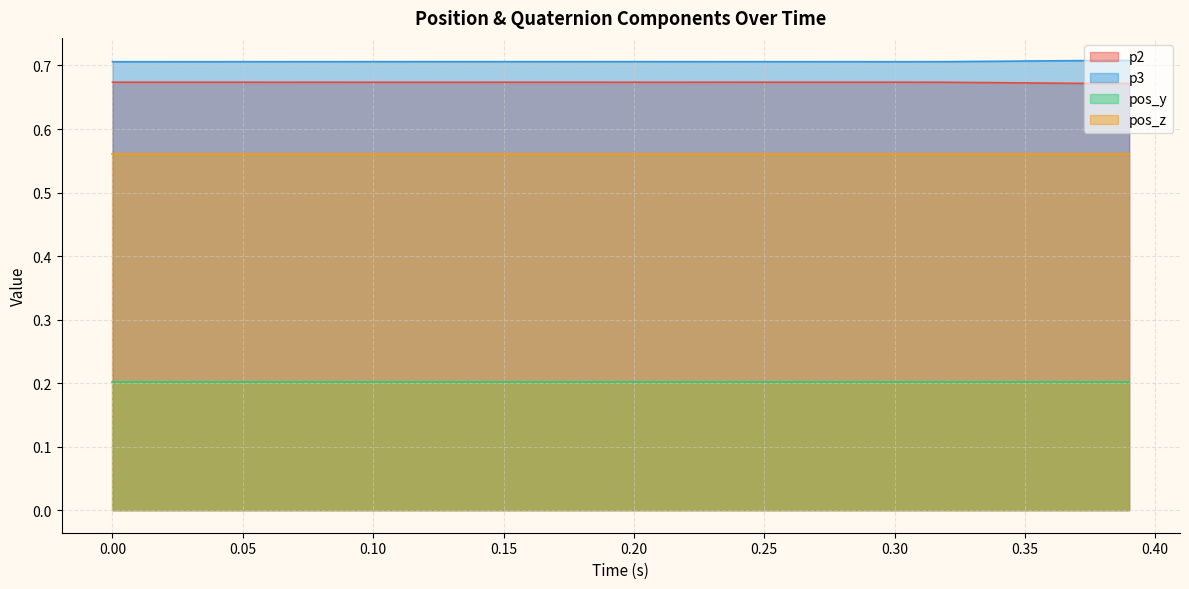

Is it true that p2 equals 1.0 at 0.10?

False